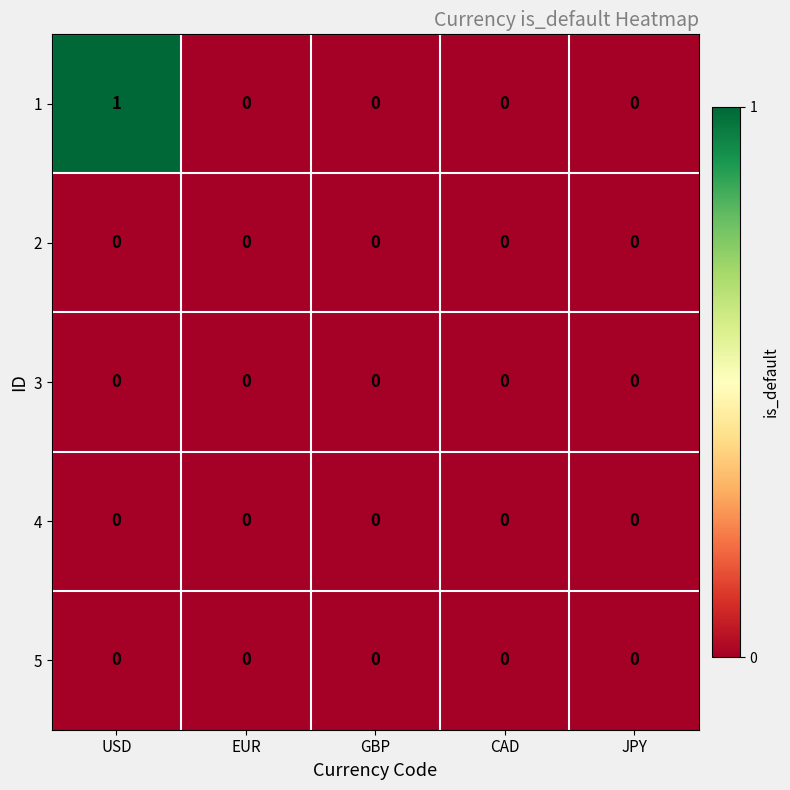

Which series has the largest range (max minus min)?

1